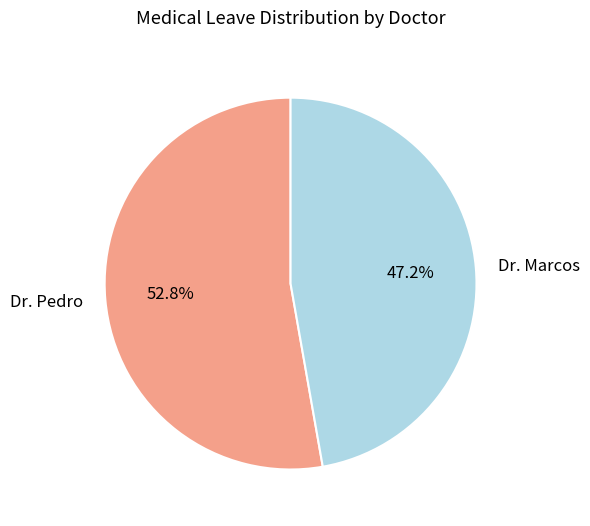

How many slices are in this pie chart?

2